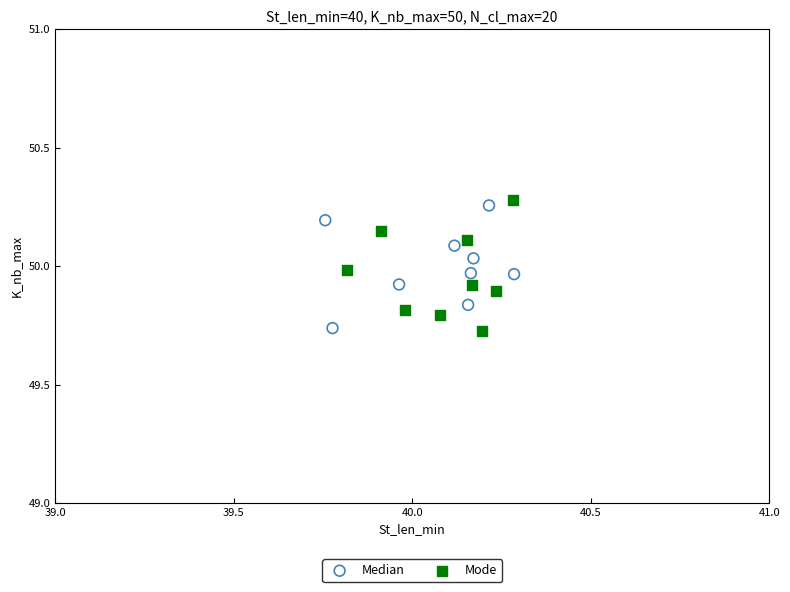

What are all the series names shown in the legend?

Median, Mode